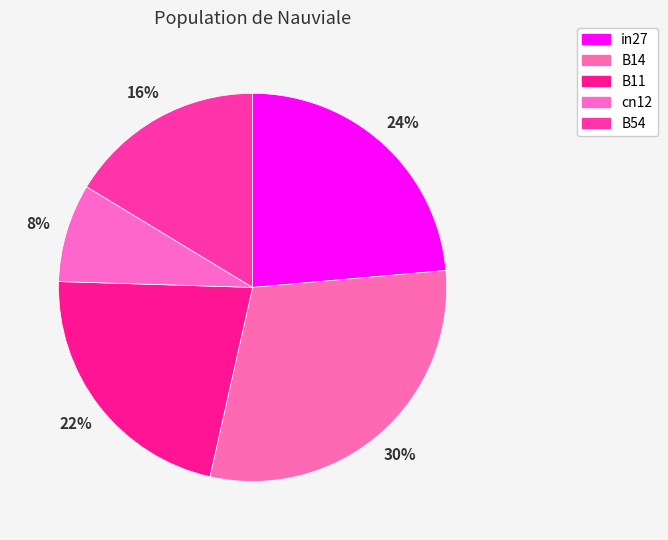

How many segments does this pie chart have?

5